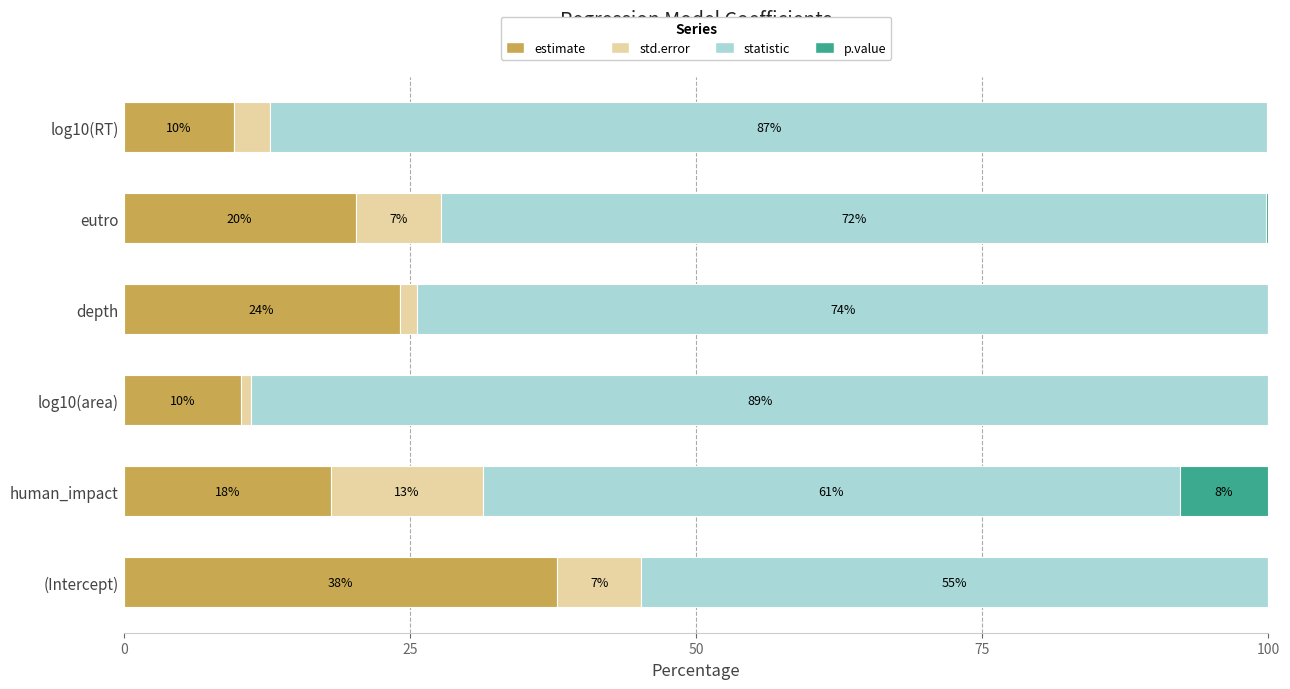

What is the sum of all estimate values?

120.2